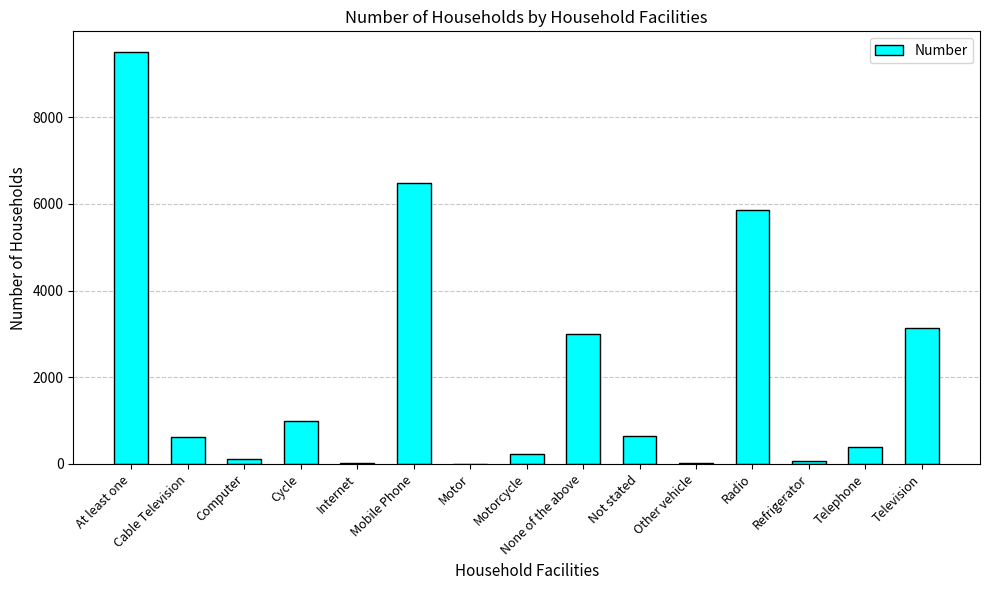

True or false: the data shows 1534 at Mobile Phone.

False